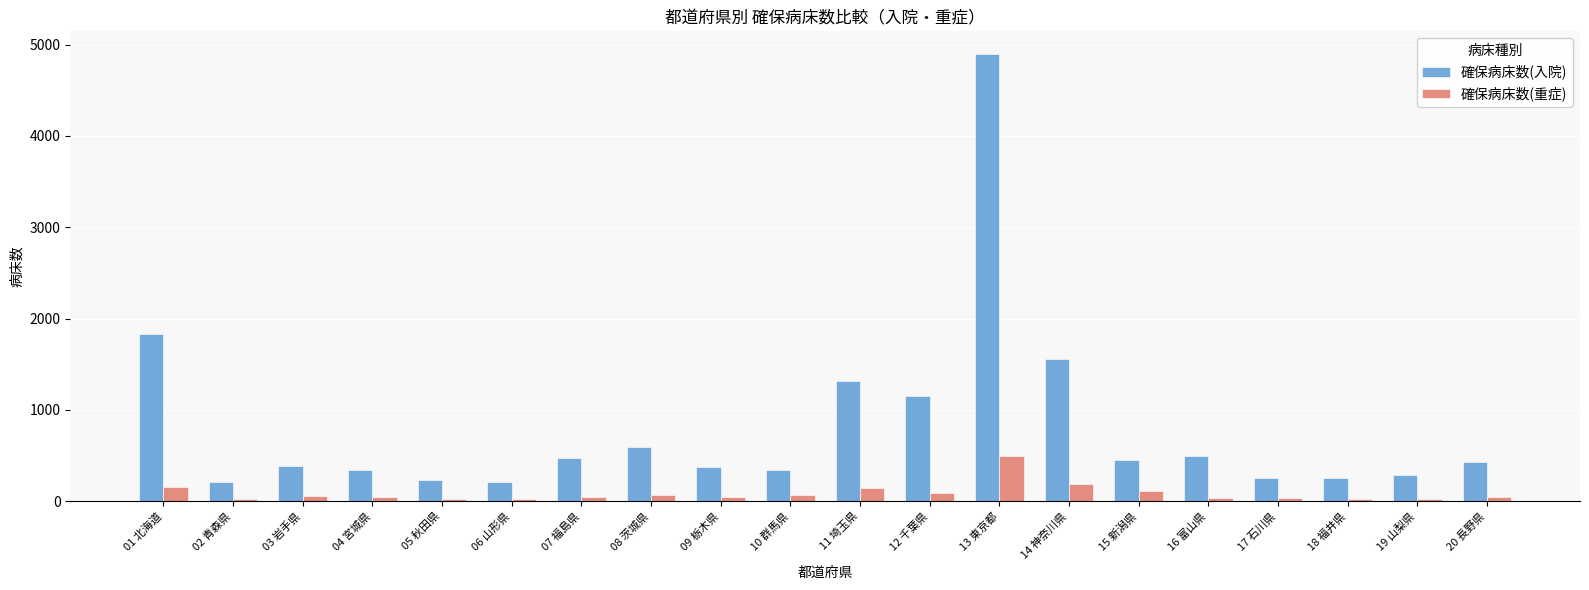

What is the maximum value for 確保病床数(入院)?

4900